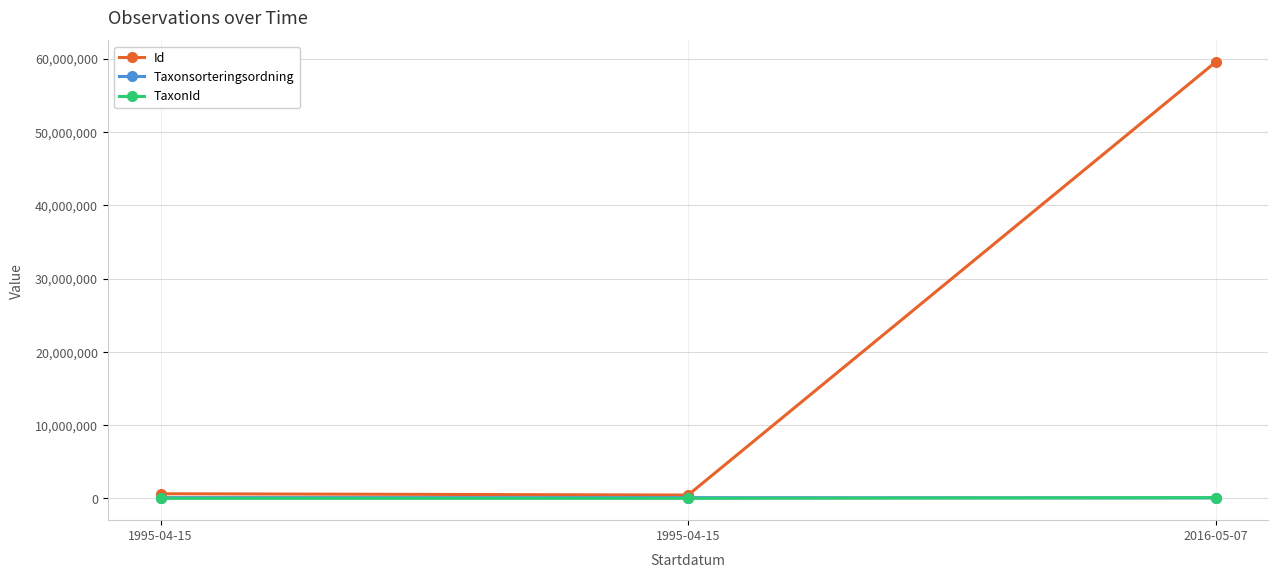

Does the chart have visible grid lines?

Yes